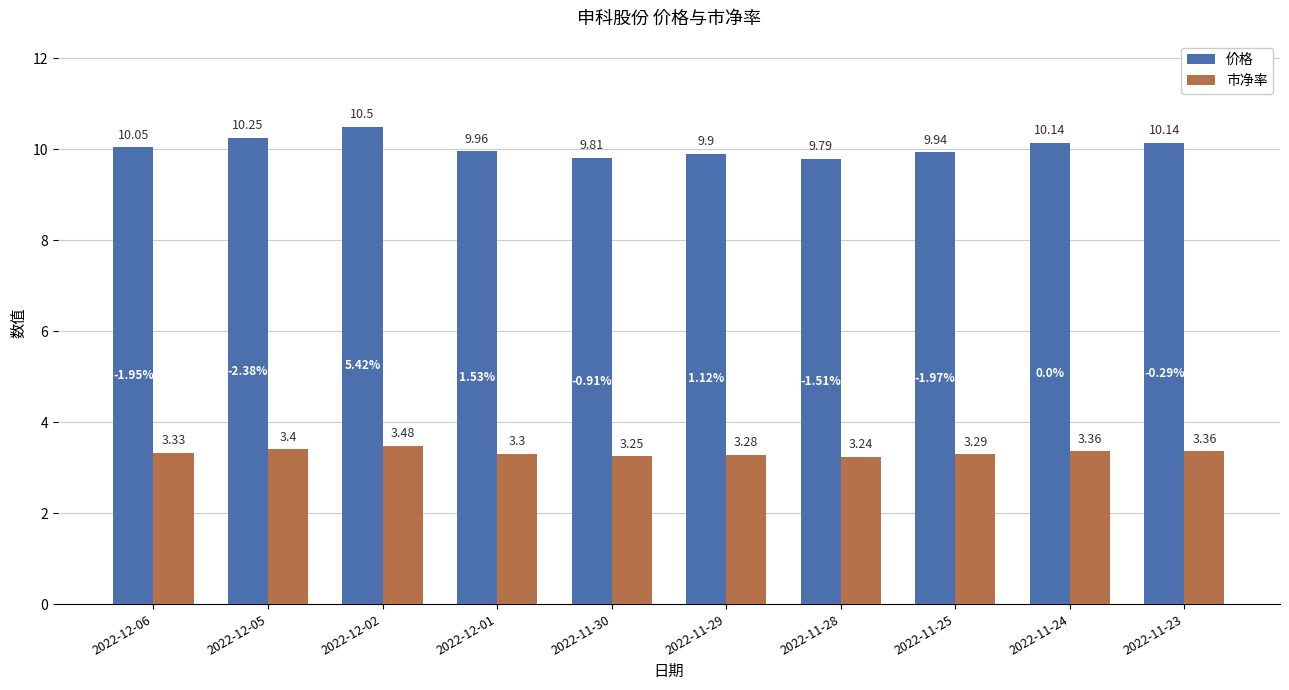

At which category does the chart reach its minimum across all series?

2022-11-28